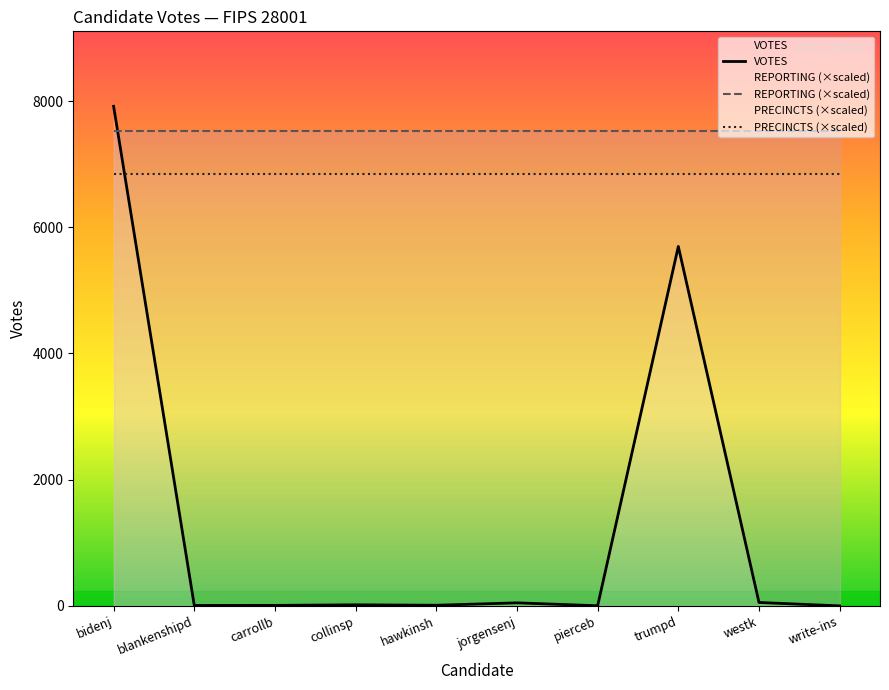

What is the highest value of the REPORTING (×scaled) series?

7521.1